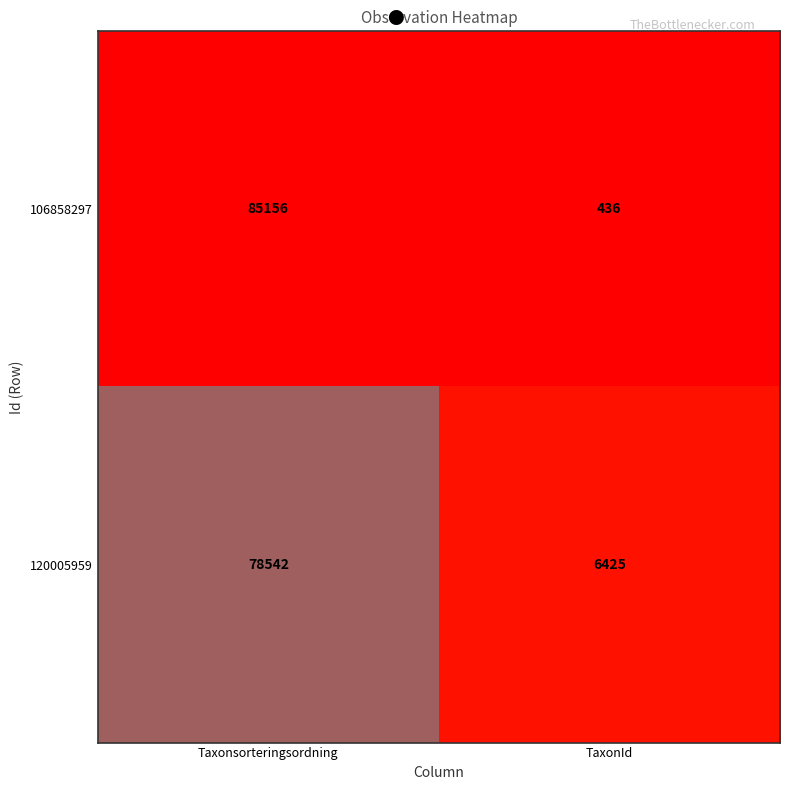

At which category is the sum across all series the highest?

Taxonsorteringsordning